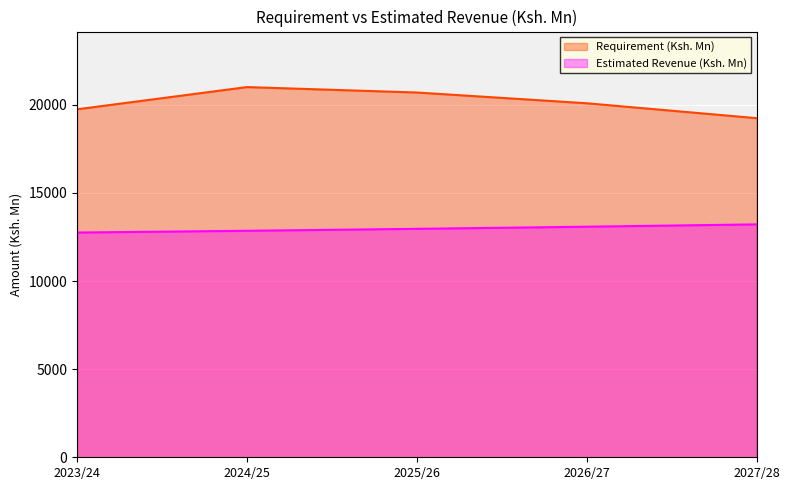

What is the average value of the Estimated Revenue (Ksh. Mn) series?

12973